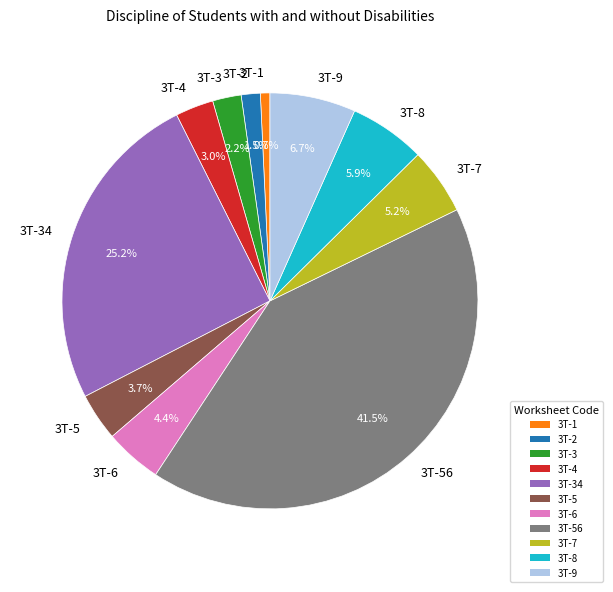

Which has a higher value, 3T-4 or 3T-7?

3T-7